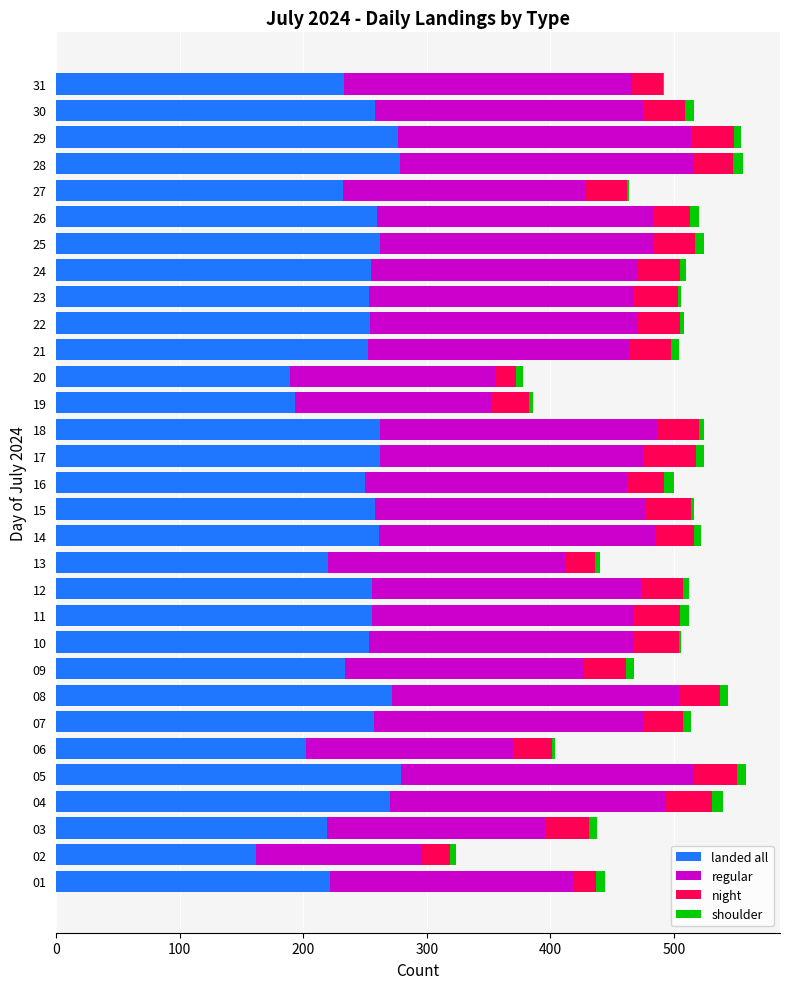

What is the maximum value for landed all?

279